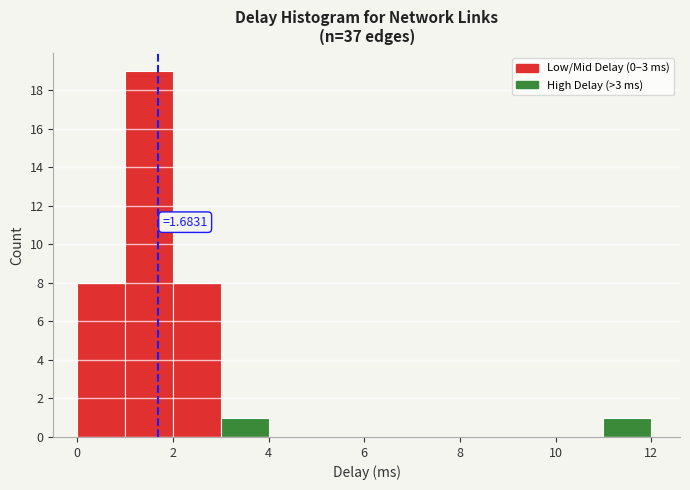

Over which range of the x-axis is the bar tallest?

1 to 2